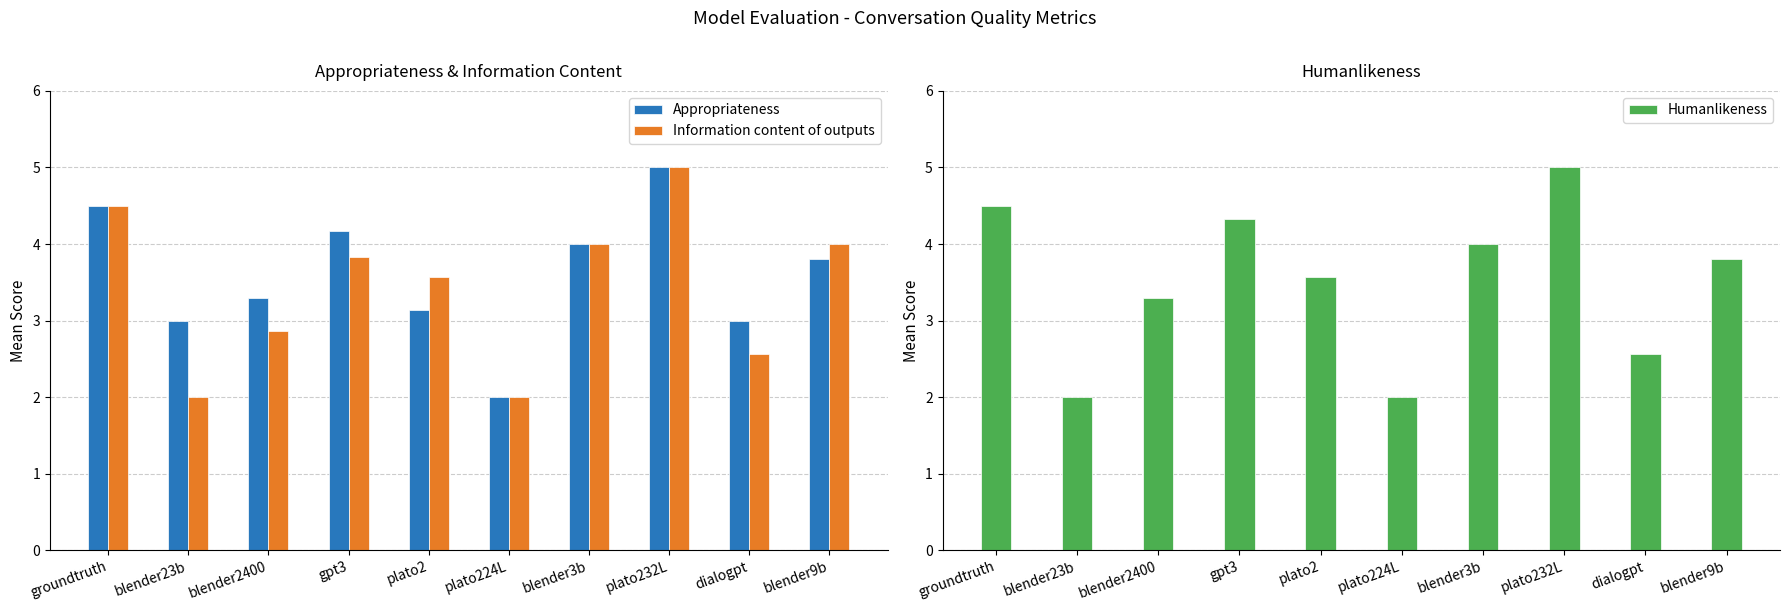

Rank the series by their average value, from lowest to highest.

Information content of outputs, Humanlikeness, Appropriateness